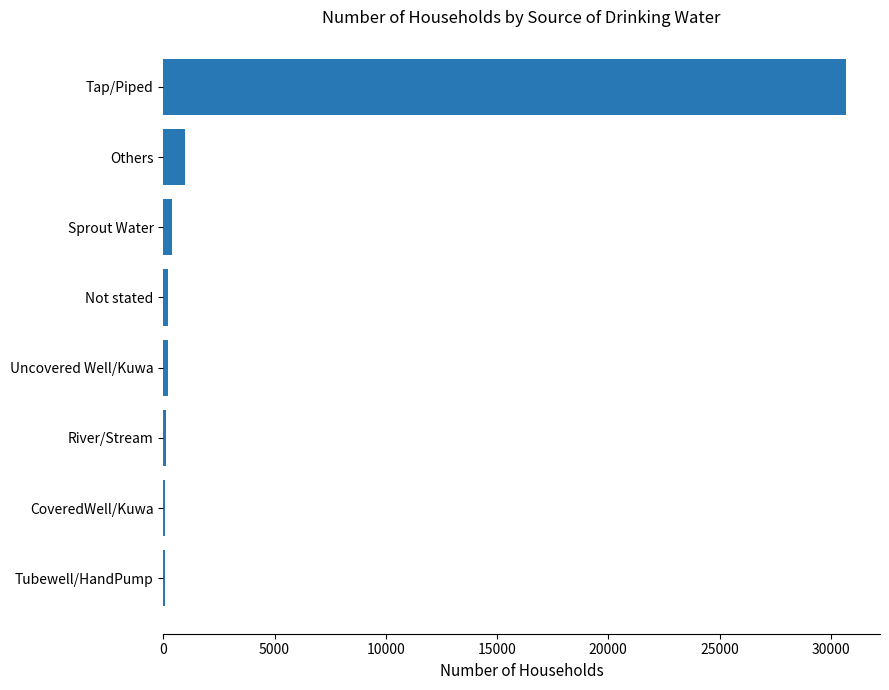

The chart shows a value of 40989 at Tap/Piped. True or false?

False